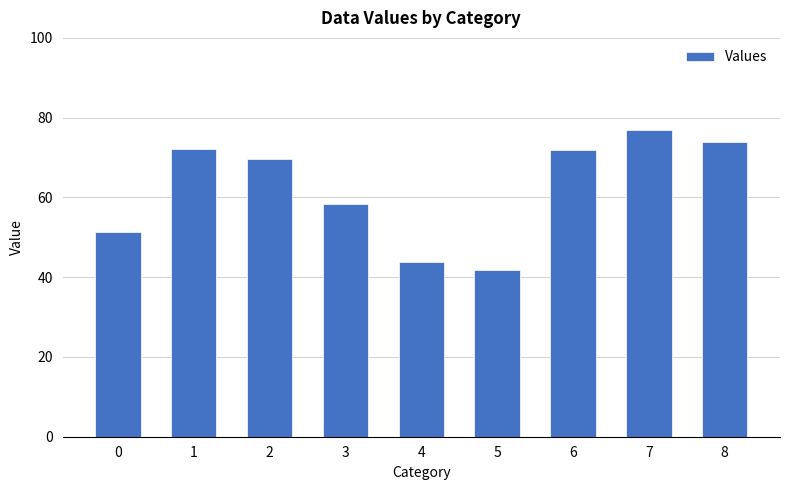

Read the value at 6.

72.0